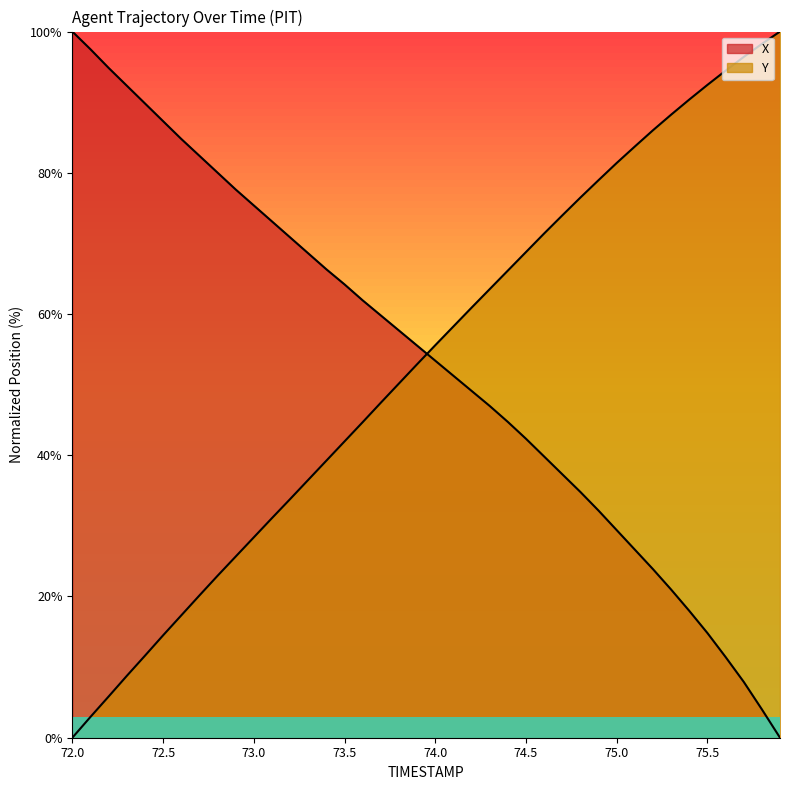

What is the total value across all series at 74.6?

111.2